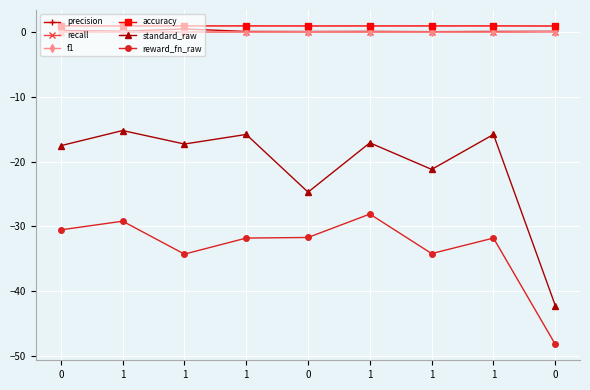

Read the precision value at 0.

0.1